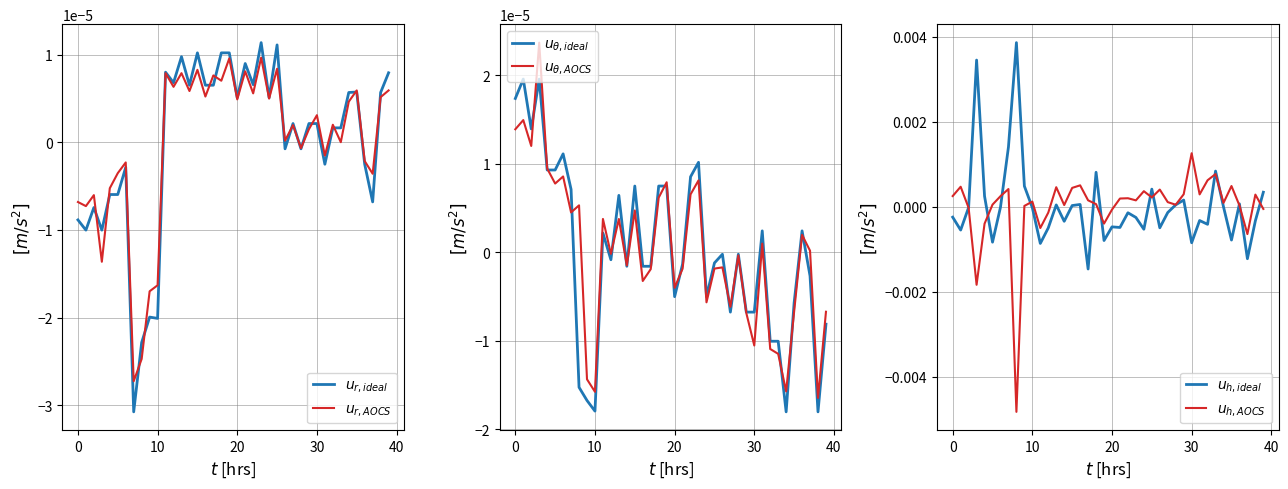

How many data points in $u_{r,ideal}$ are above 0?

24